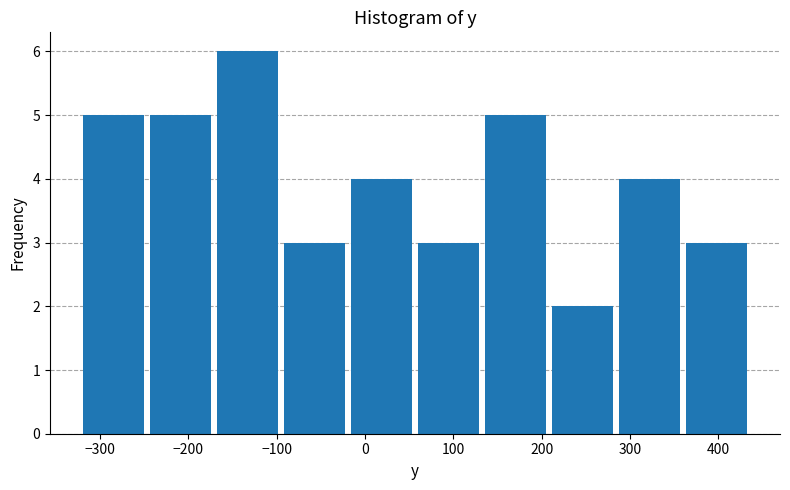

Reading left to right, transcribe this chart: for each bar, give the range it covers on the x-axis and its height. Neither the bar edges nor the heights are printed on the chart, so give them approximately, as read against the axes.

-320 to -250: 5
-250 to -170: 5
-170 to -100: 6
-100 to -20: 3
-20 to 60: 4
60 to 130: 3
130 to 210: 5
210 to 280: 2
280 to 360: 4
360 to 440: 3